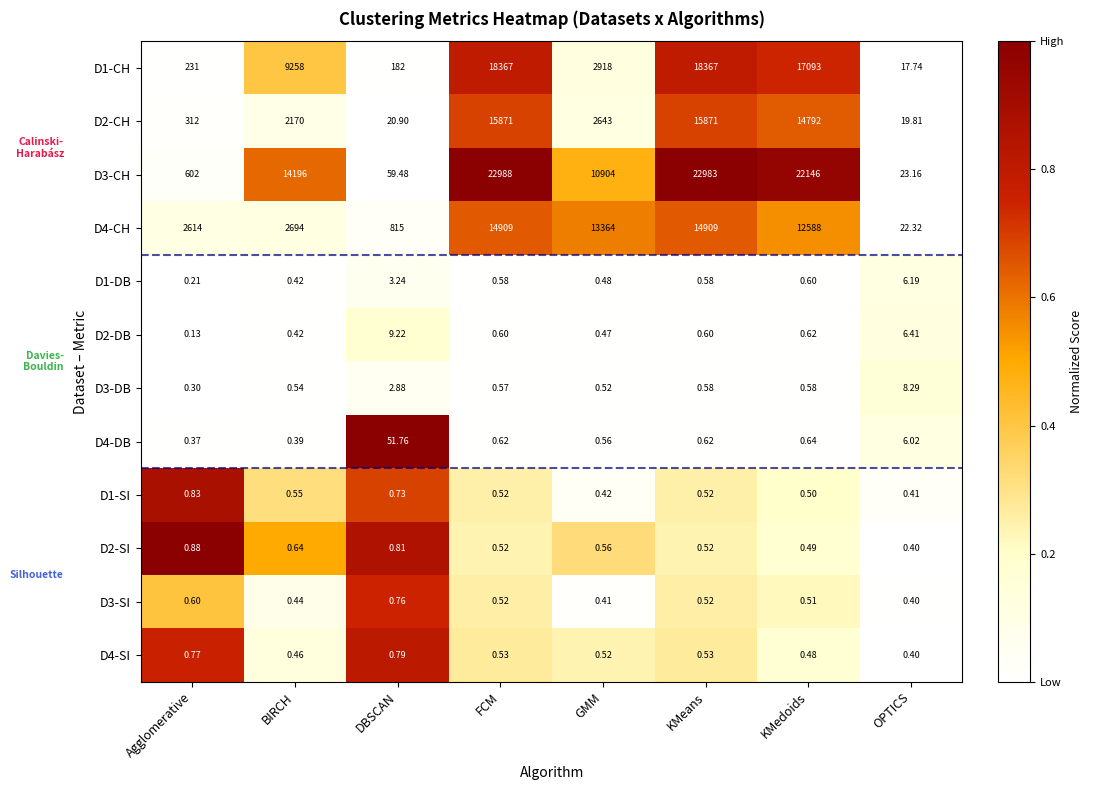

What is the total value across all series at KMedoids?

66623.4